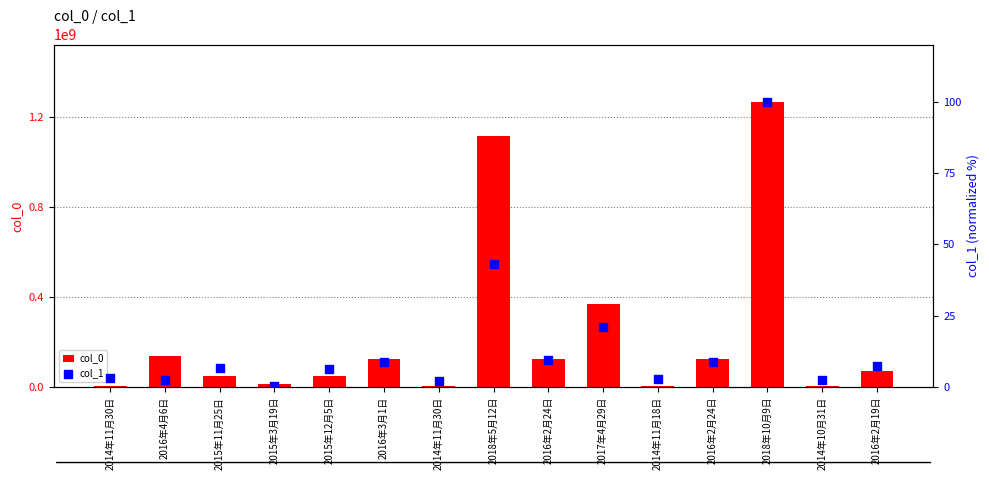

What are all the series names shown in the legend?

col_0, col_1